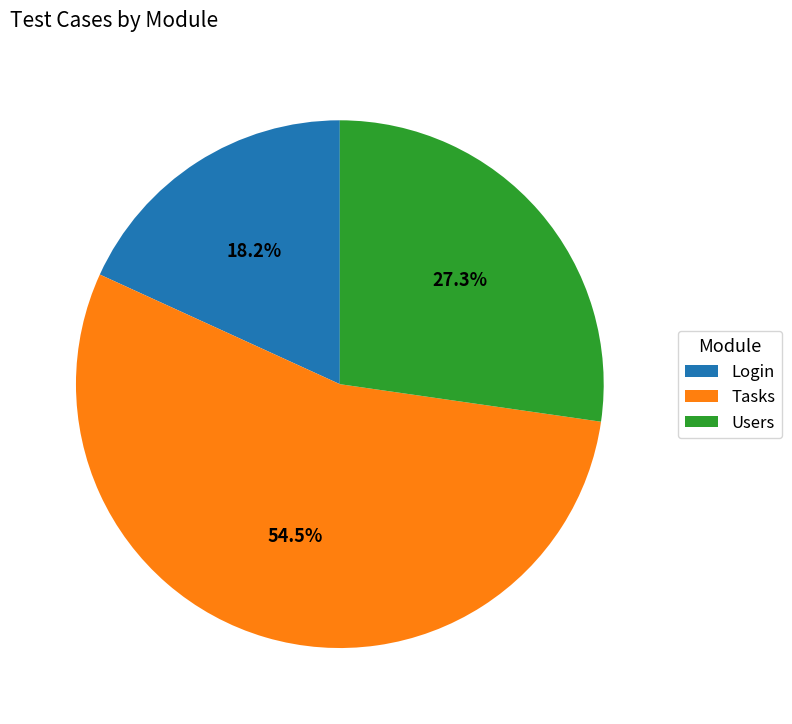

Count the number of slices in the pie.

3